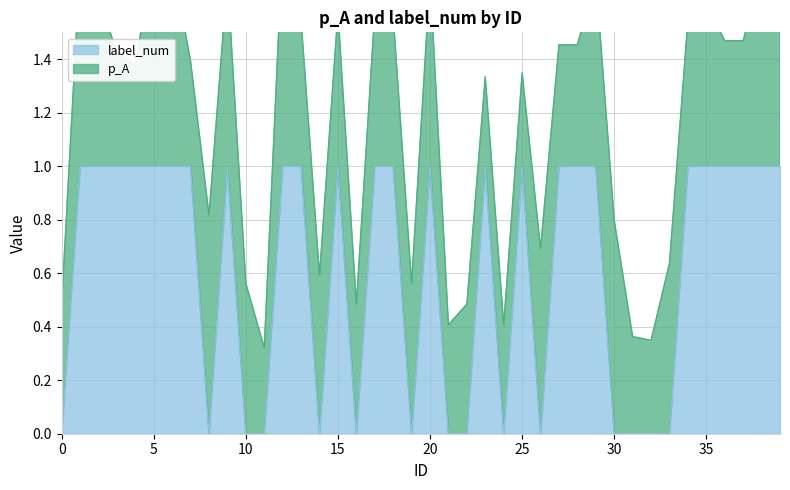

What is the average value?

1